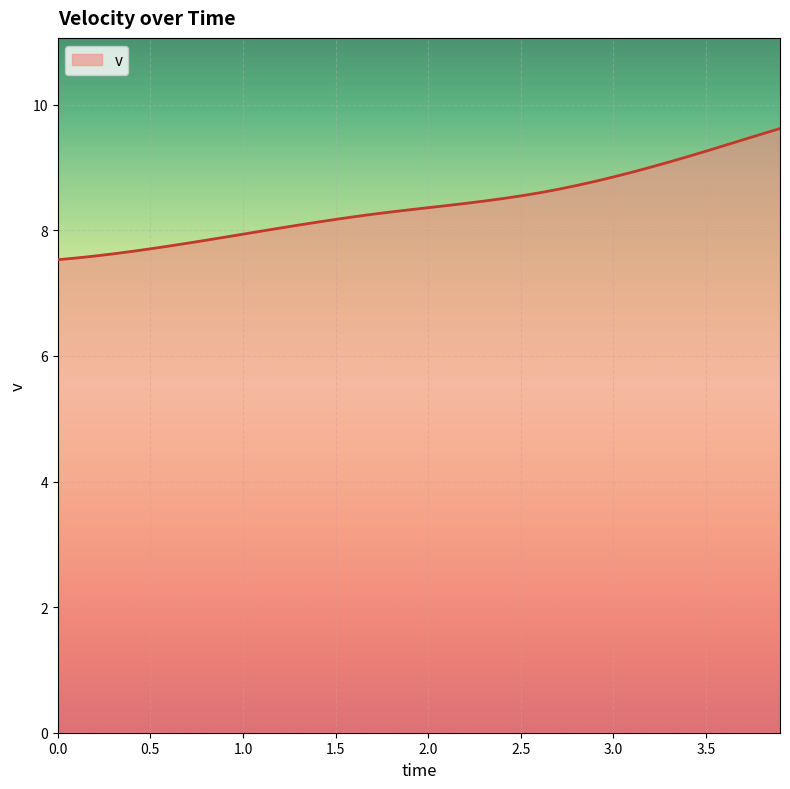

Does the chart display data point markers on the line(s)?

No